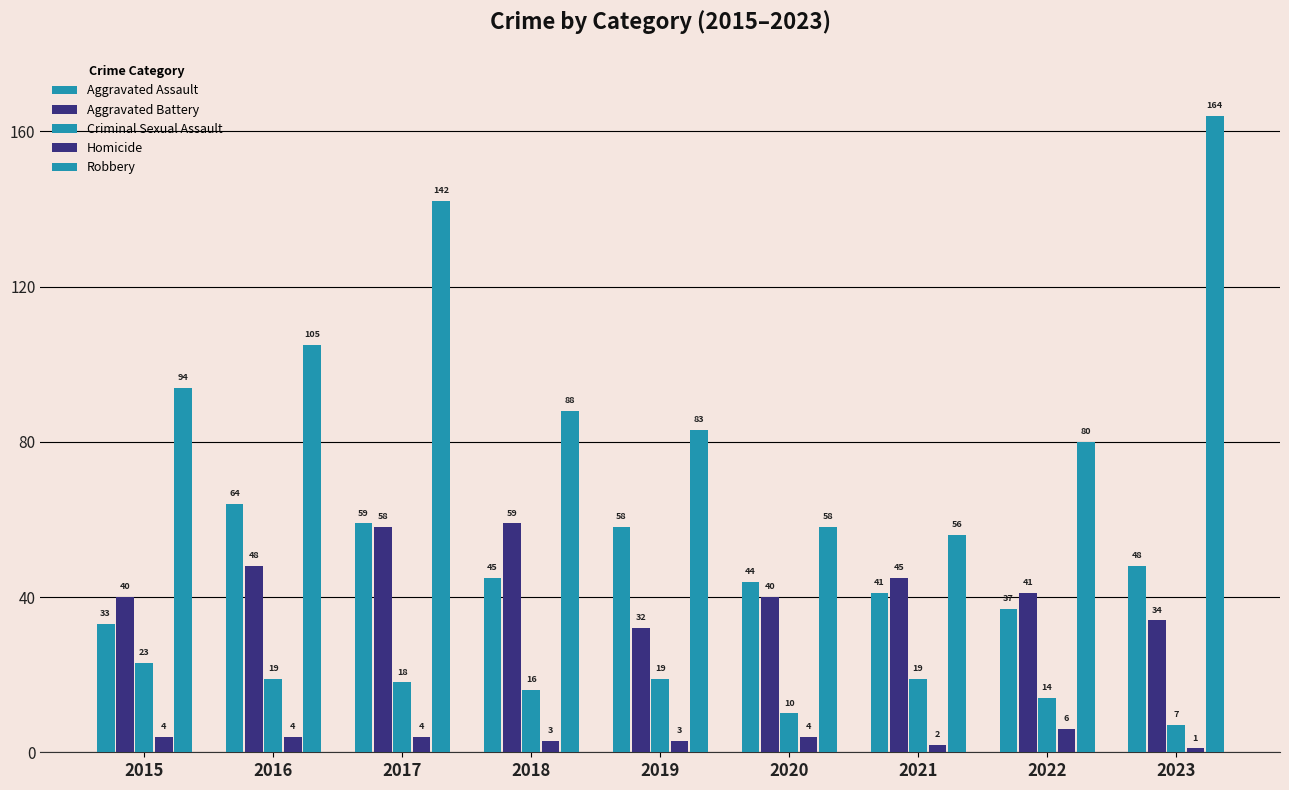

How many bars are there in each group?

5